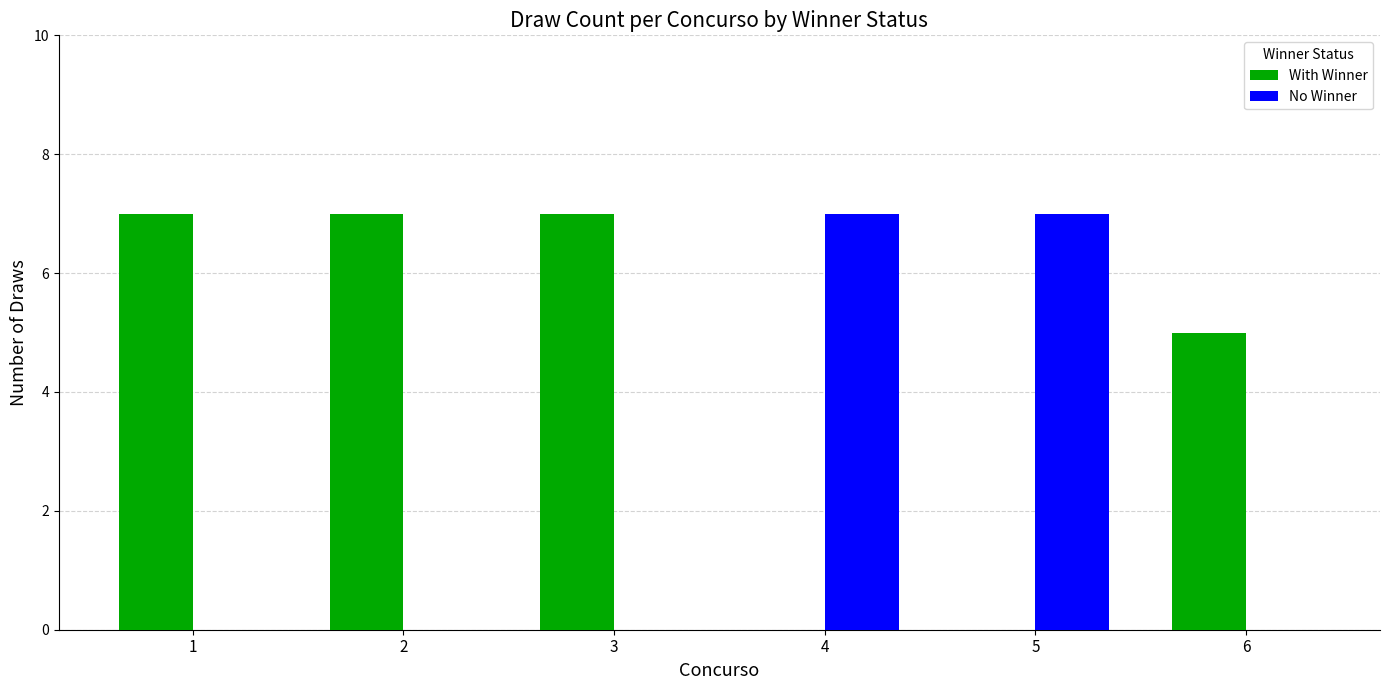

Reading right to left, transcribe all the data shown in this chart.

With Winner: 5	0	0	7	7	7
No Winner: 0	7	7	0	0	0